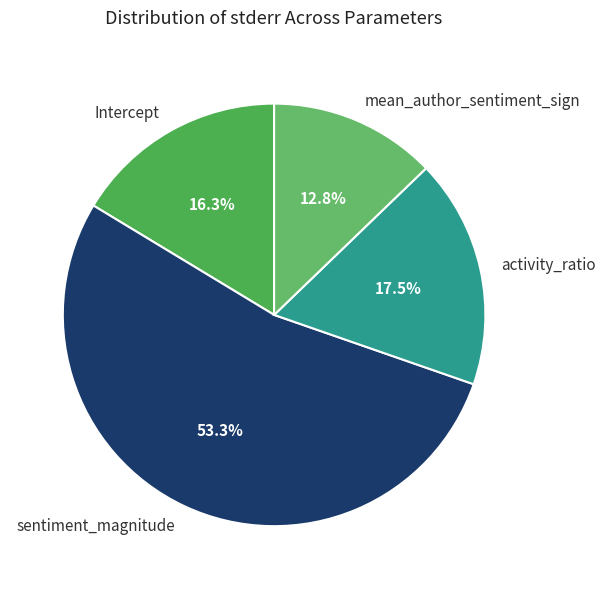

What is the smallest slice in the pie chart?

mean_author_sentiment_sign